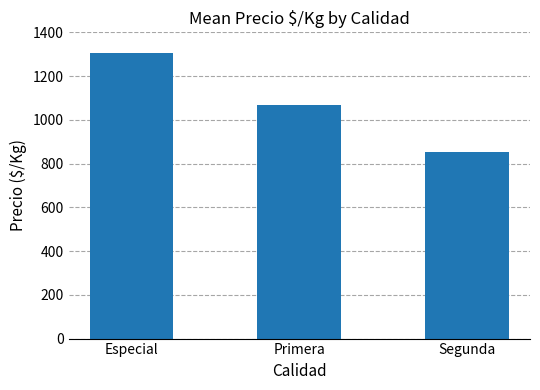

The chart shows a value of 854.5 at Segunda. True or false?

True